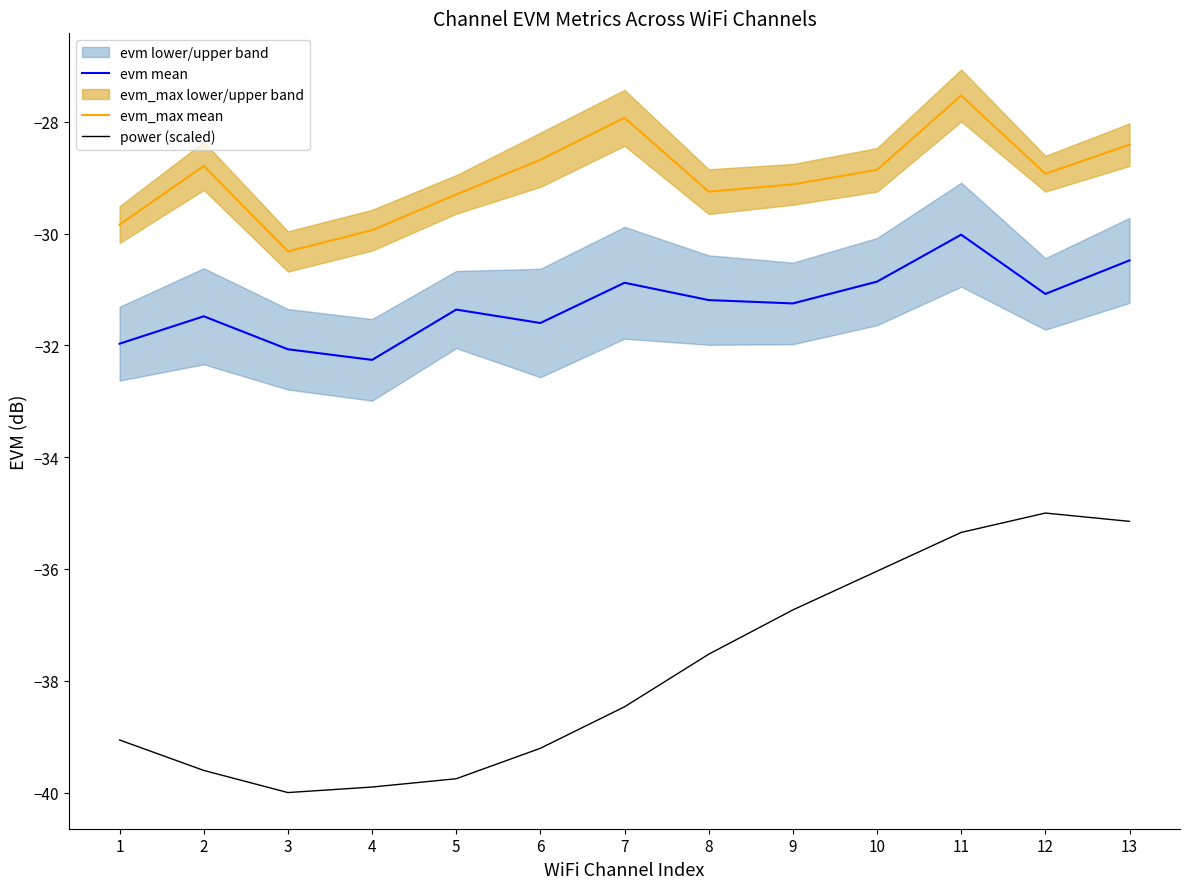

At which label does power (scaled) reach its minimum?

3